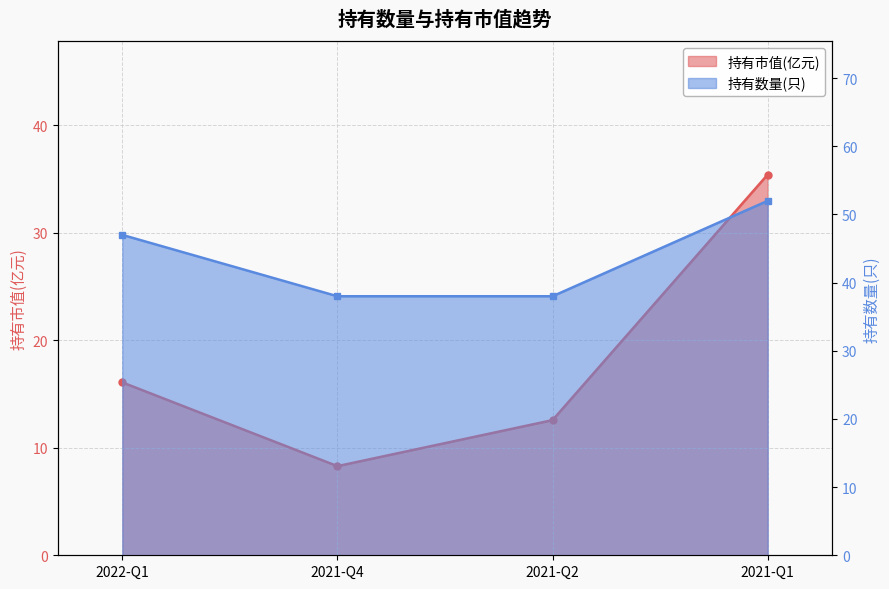

Is the value of 持有市值(亿元) at 2022-Q1 greater than the value of 持有数量(只) at 2021-Q1?

No